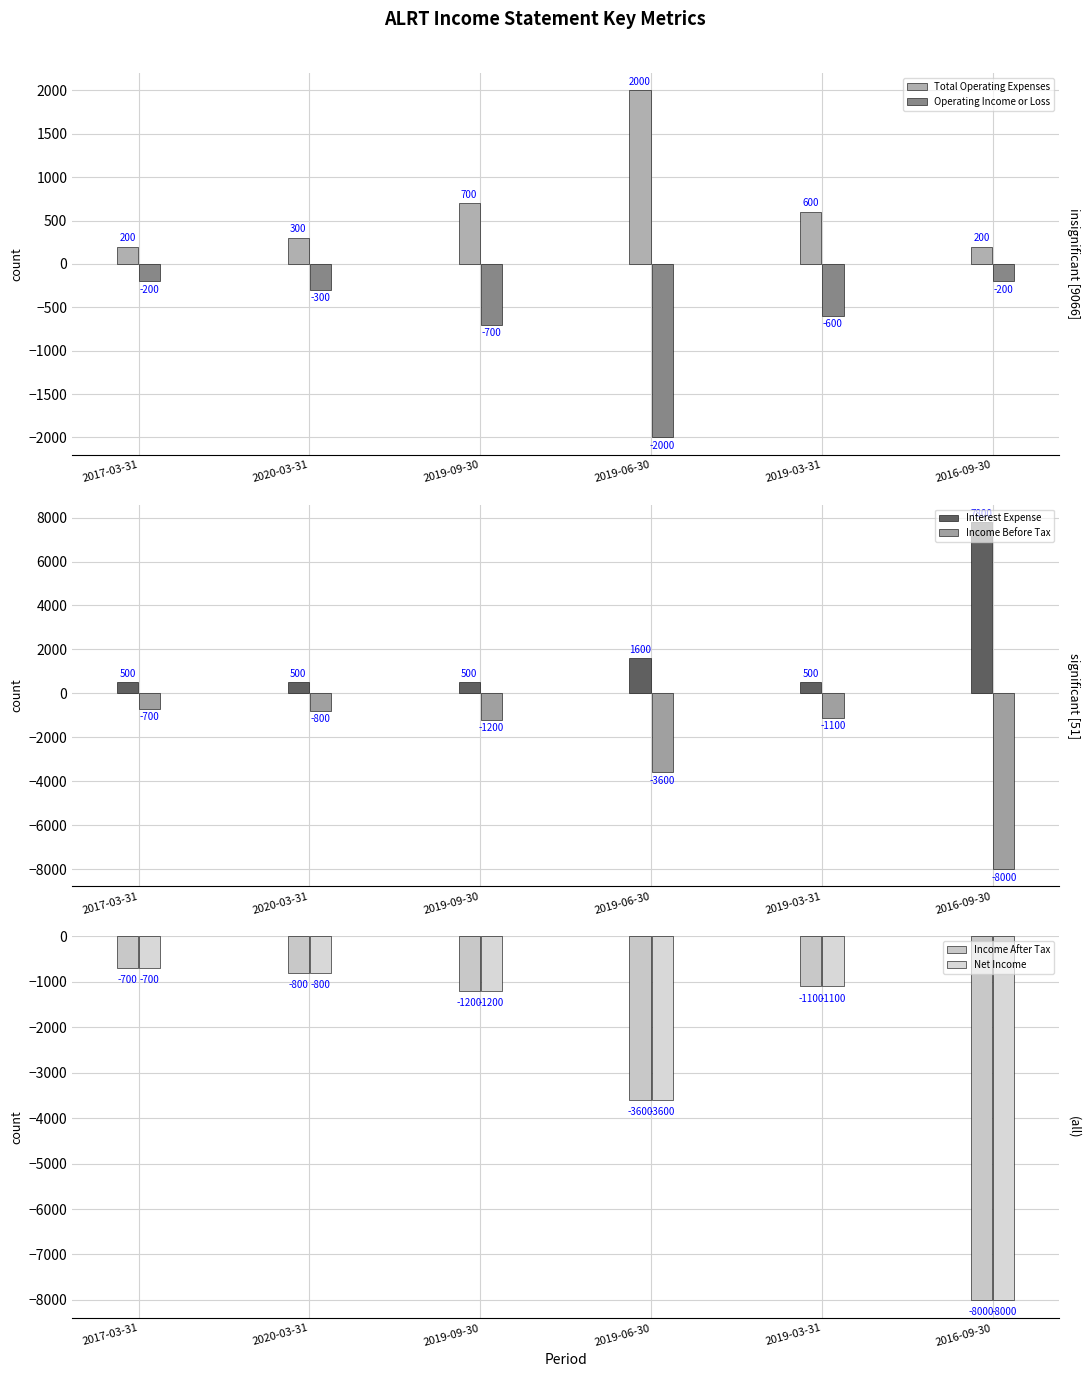

What position from the left is 2019-09-30?

3